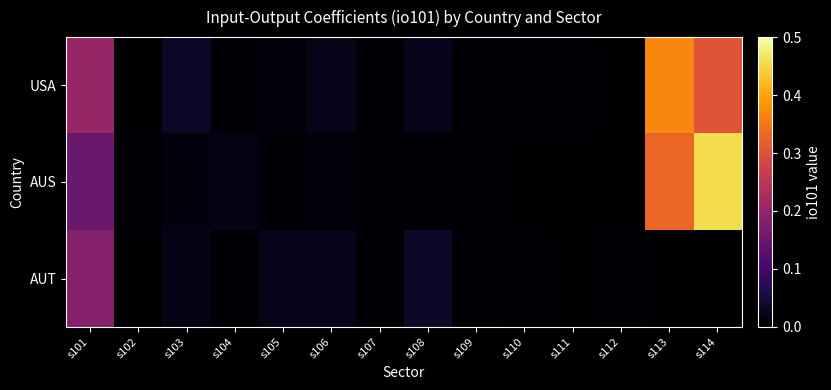

How many data points does each series have?

14